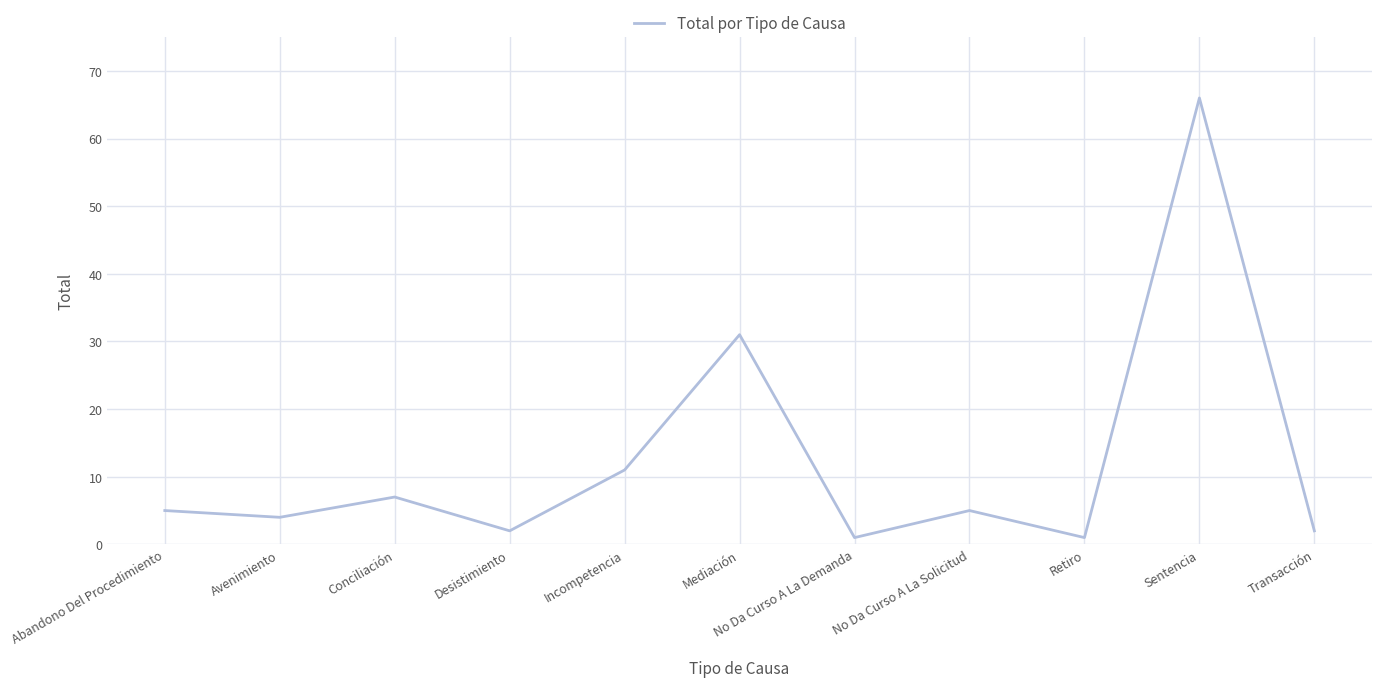

What is the greatest value displayed?

66